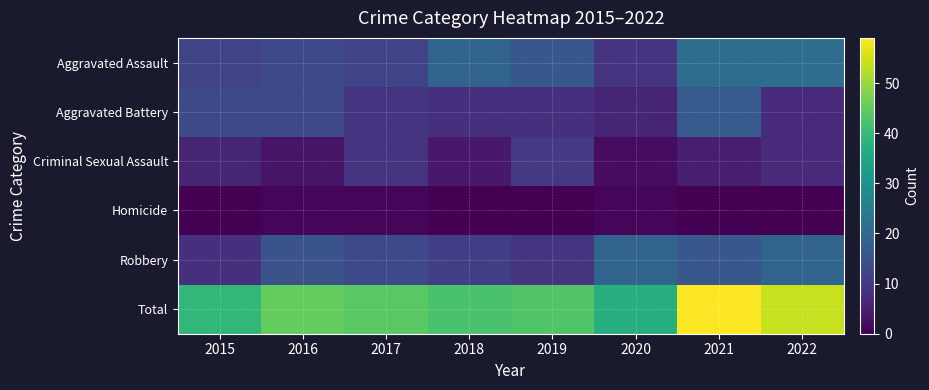

At which category is the sum across all series the highest?

2021